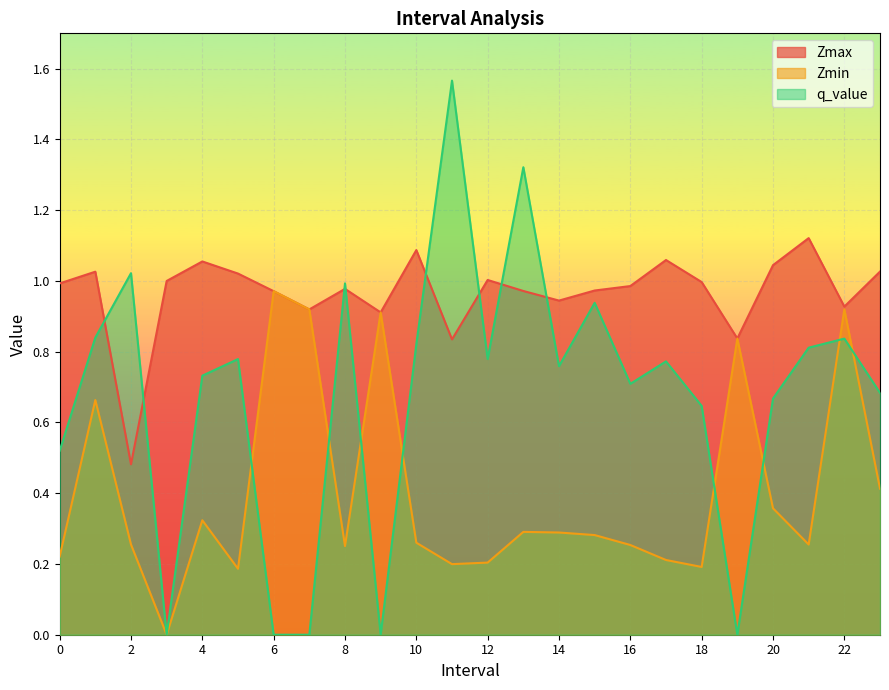

The q_value series shows 0.5 at 17. True or false?

False